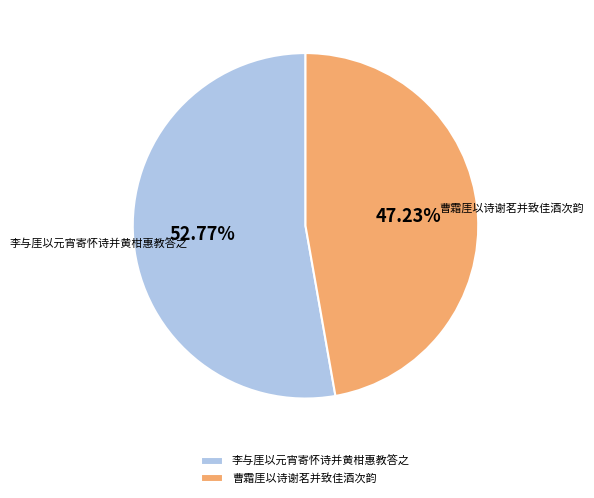

What percentage is the 李与厓以元宵寄怀诗并黄柑惠教答之 slice, to the nearest percent?

53%